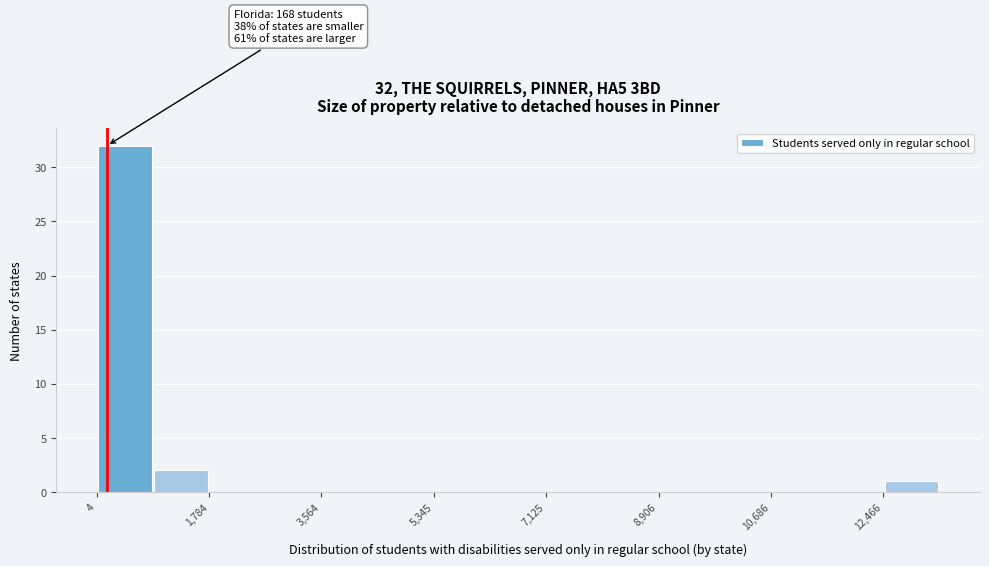

Over which range of the x-axis is the bar tallest?

0 to 800